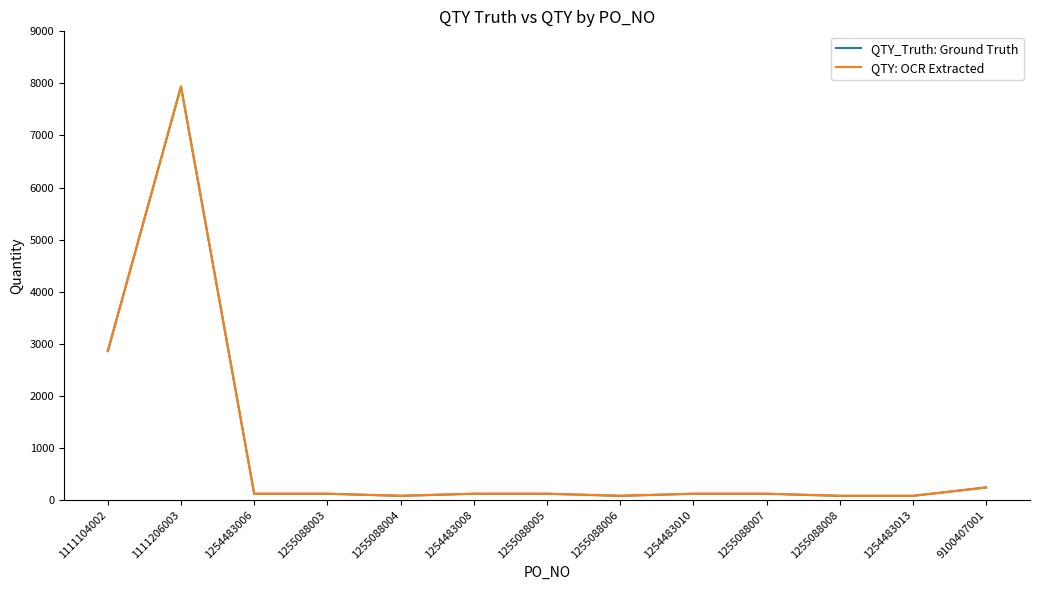

True or false: QTY: OCR Extracted and QTY_Truth: Ground Truth intersect in this chart.

False